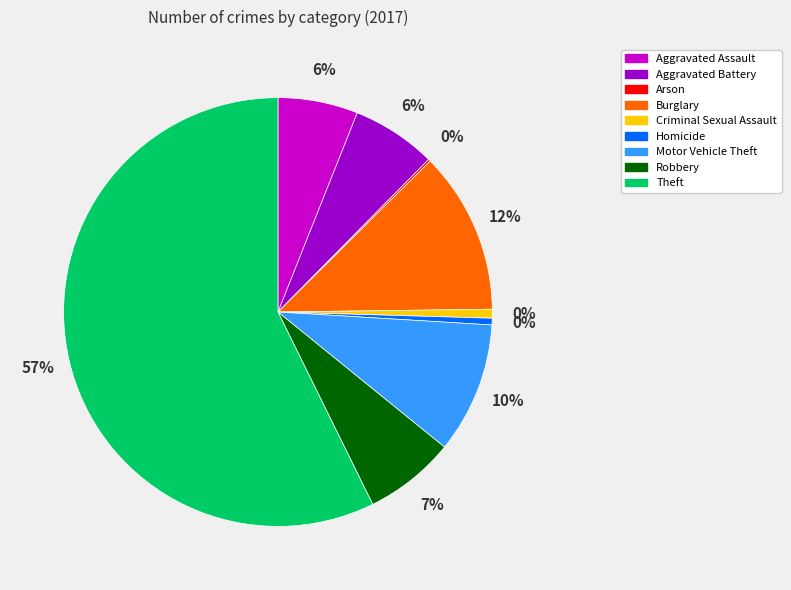

What percentage is the Aggravated Assault slice, to the nearest percent?

6%